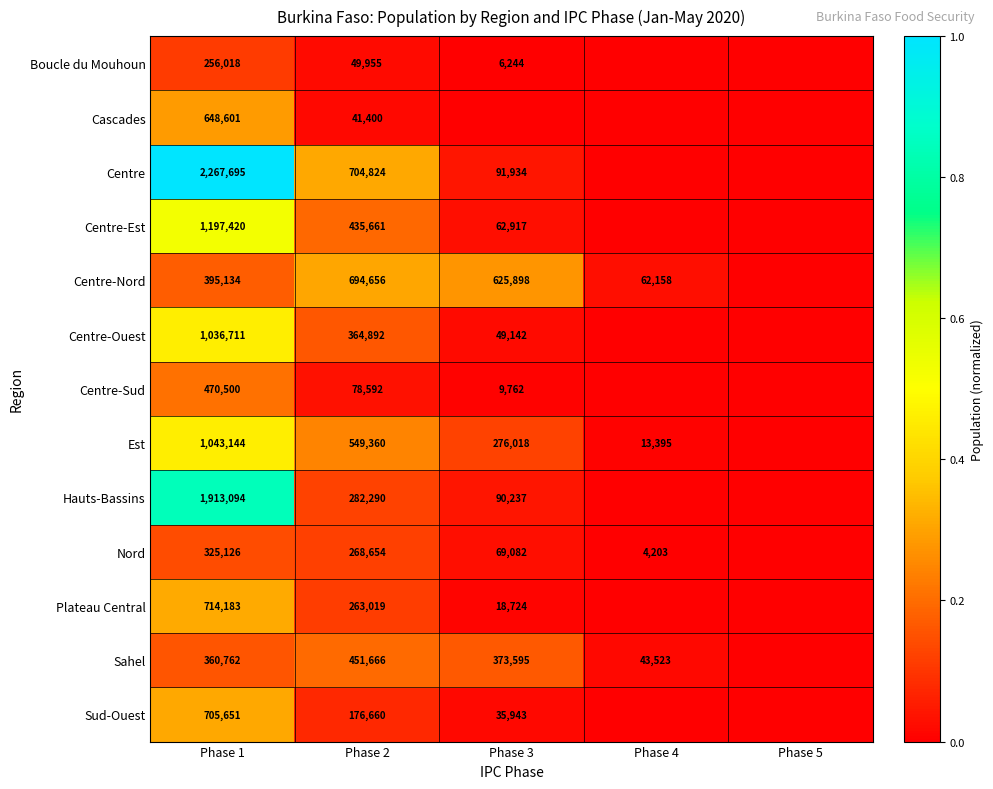

What is the difference between the highest and lowest values at Phase 1?

2011677